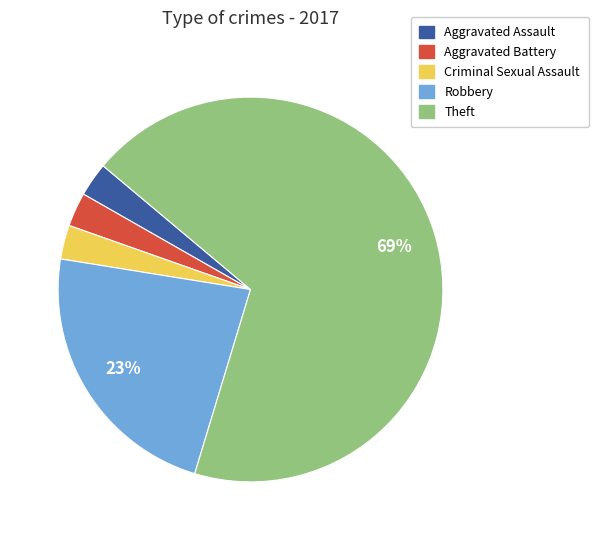

What percentage is the Robbery slice, to the nearest percent?

23%